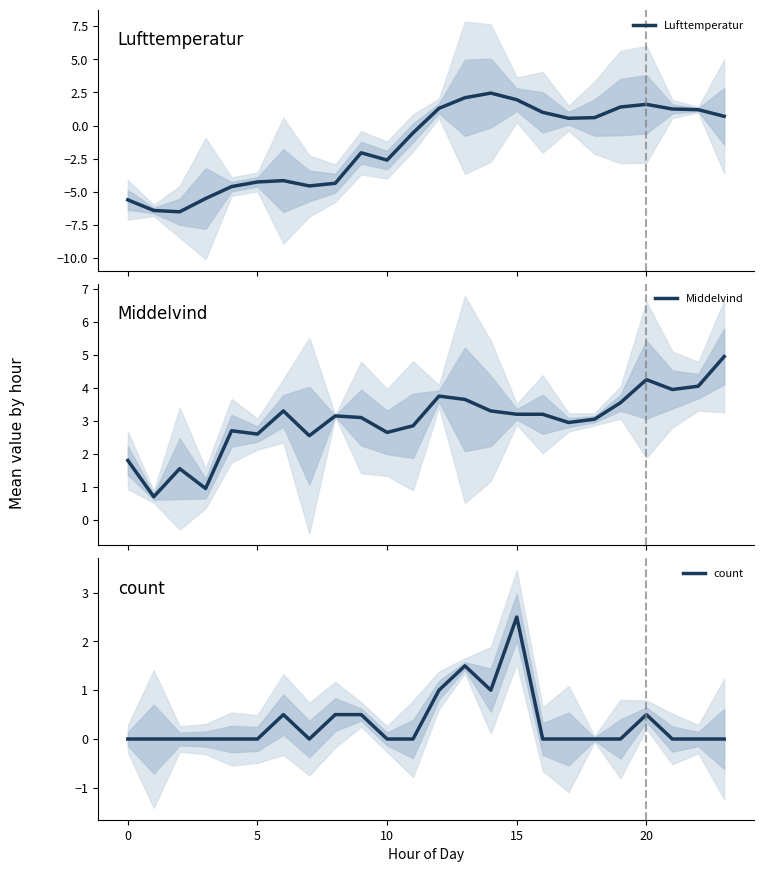

List the series in order of their overall mean, highest first.

Middelvind, count, Lufttemperatur